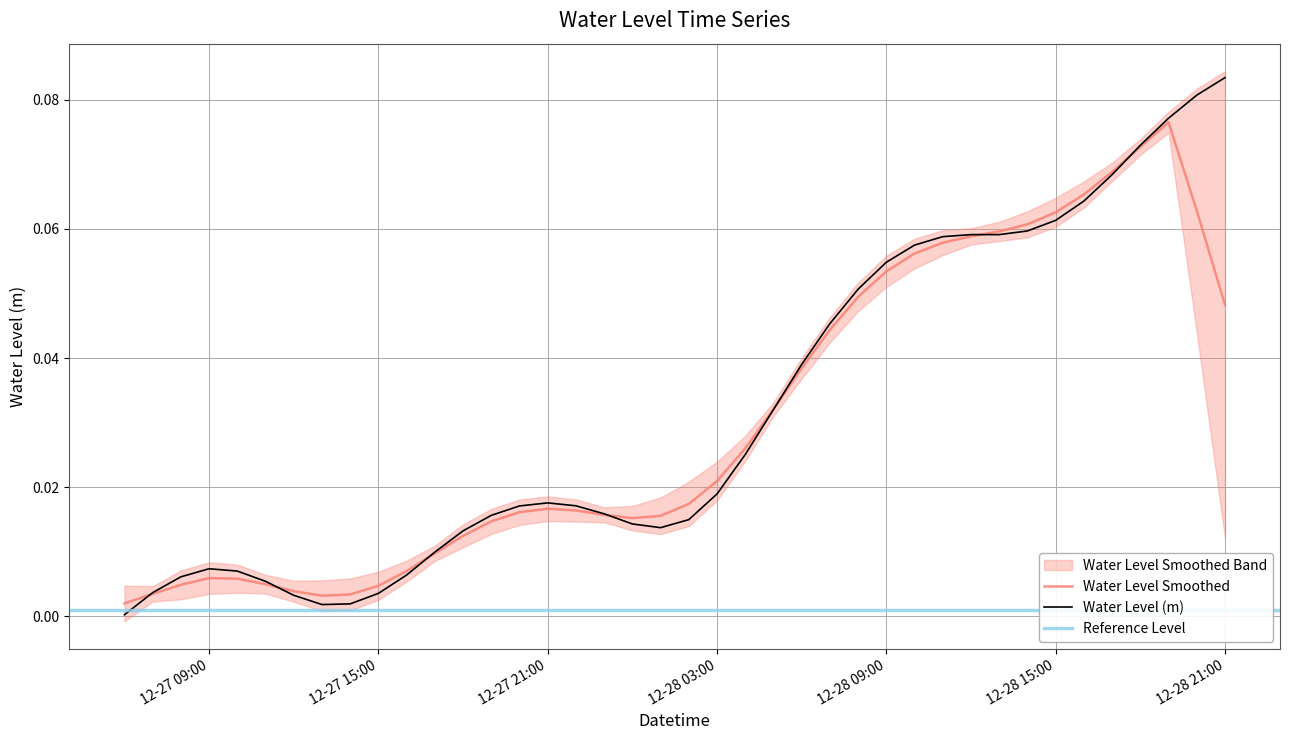

Rank the categories by value from highest to lowest.

2022-12-28 21:00, 2022-12-28 20:00, 2022-12-28 19:00, 2022-12-28 18:00, 2022-12-28 17:00, 2022-12-28 16:00, 2022-12-28 15:00, 2022-12-28 14:00, 2022-12-28 13:00, 2022-12-28 12:00, 2022-12-28 11:00, 2022-12-28 10:00, 2022-12-28 09:00, 2022-12-28 08:00, 2022-12-28 07:00, 2022-12-28 06:00, 2022-12-28 05:00, 2022-12-28 04:00, 2022-12-28 03:00, 2022-12-27 21:00, 2022-12-27 22:00, 2022-12-27 20:00, 2022-12-27 23:00, 2022-12-27 19:00, 2022-12-28 02:00, 2022-12-28 00:00, 2022-12-28 01:00, 2022-12-27 18:00, 2022-12-27 17:00, 2022-12-27 09:00, 2022-12-27 10:00, 2022-12-27 16:00, 2022-12-27 08:00, 2022-12-27 11:00, 2022-12-27 07:00, 2022-12-27 15:00, 2022-12-27 12:00, 2022-12-27 14:00, 2022-12-27 13:00, 2022-12-27 06:00